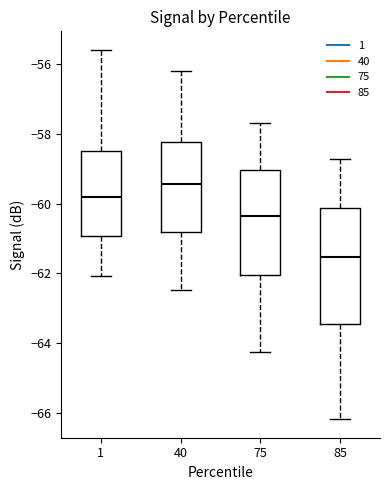

Where is the lower edge of the box at x = 75 on the y-axis? The values are not printed on the chart, so give them approximately, as read against the axis.

-62.0